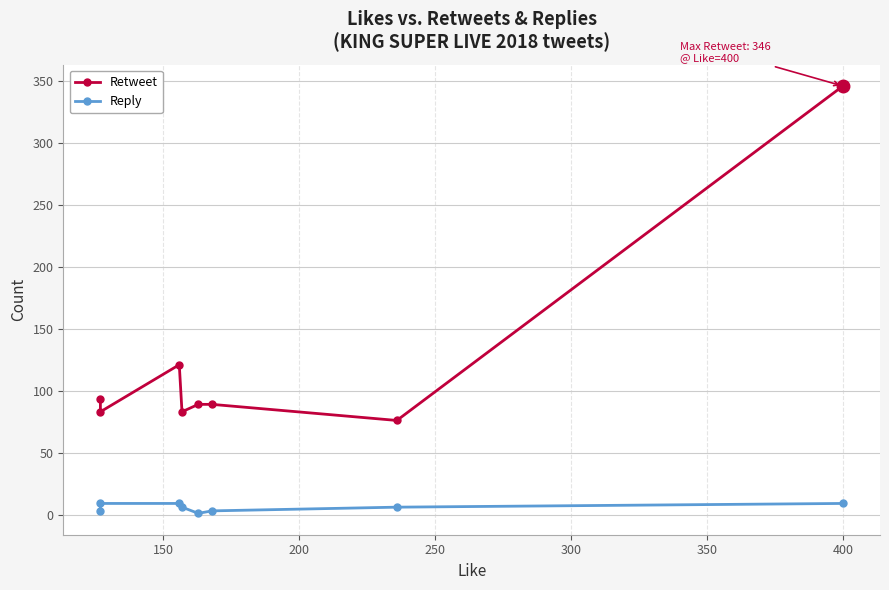

True or false: Reply and Retweet intersect in this chart.

False